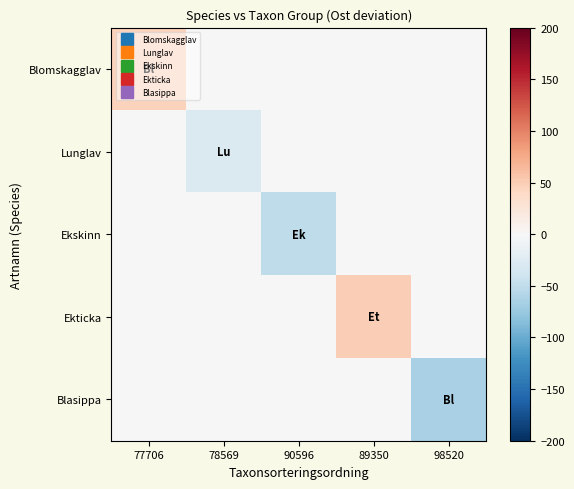

At which category is the sum across all series the highest?

89350